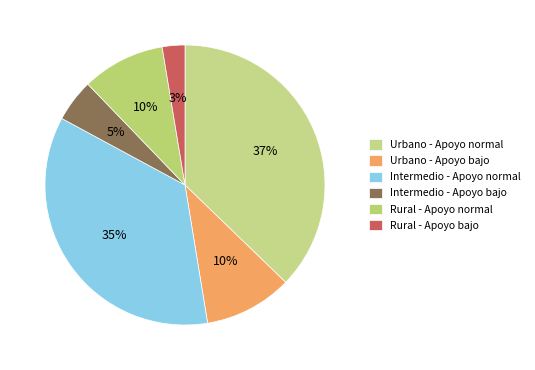

Which has a higher value, Urbano - Apoyo bajo or Intermedio - Apoyo bajo?

Urbano - Apoyo bajo